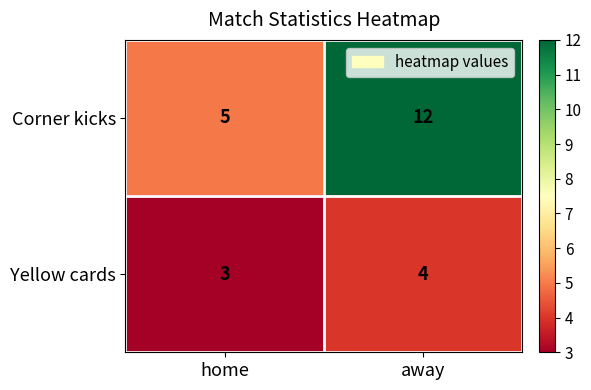

What is the difference between the maximum and minimum values in the Corner kicks series?

7